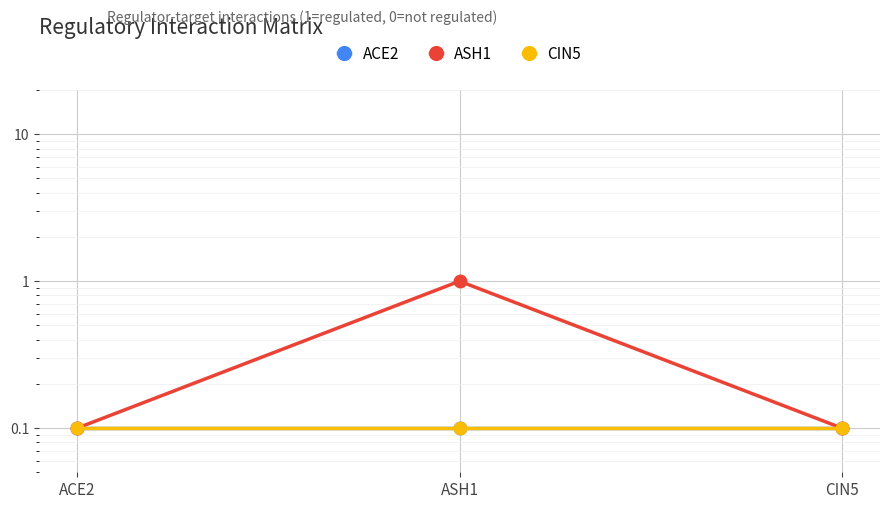

The value of CIN5 at ASH1 is 0.2. True or false?

False